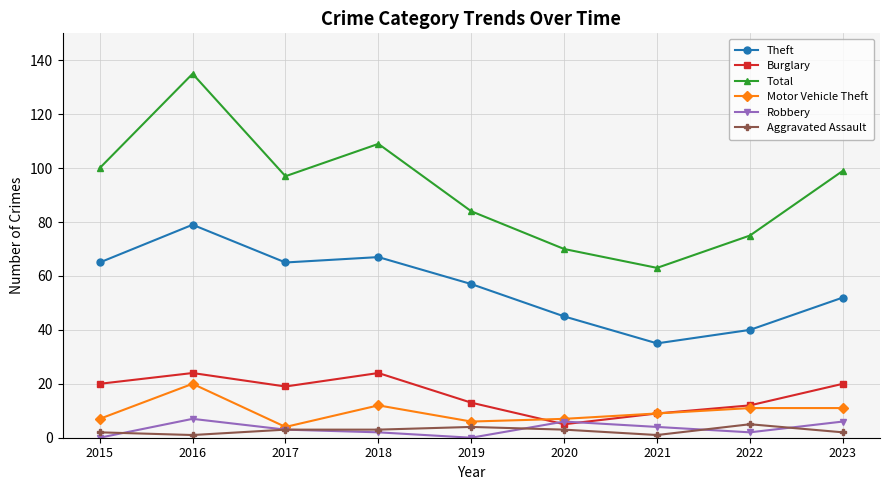

At which category does Motor Vehicle Theft reach its first local peak?

2016